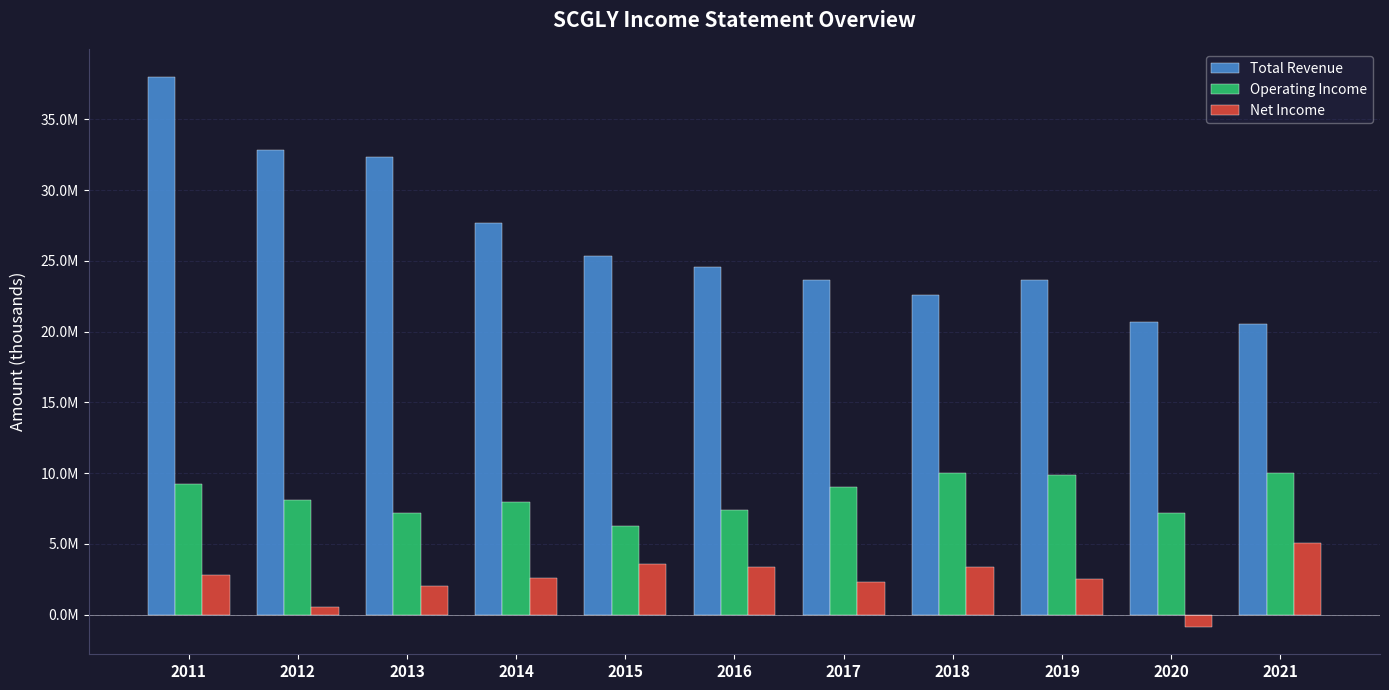

What is the difference between the maximum and minimum values in the Net Income series?

5904600